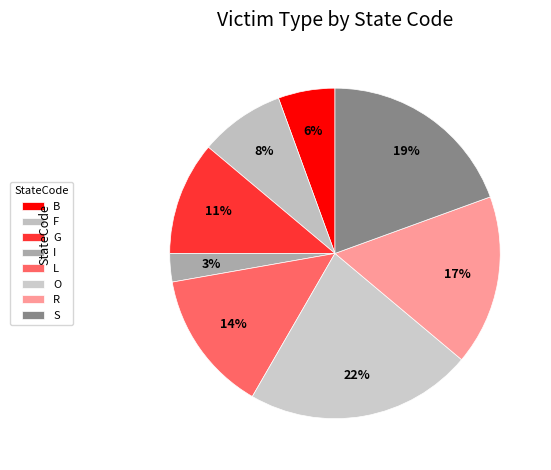

Does any single category account for the majority?

No